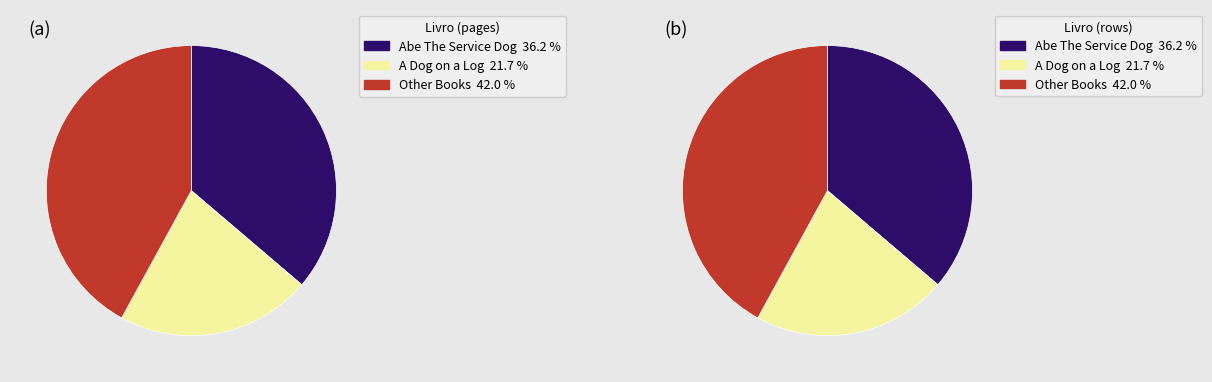

Is Other Book 1 the majority of the pie?

No